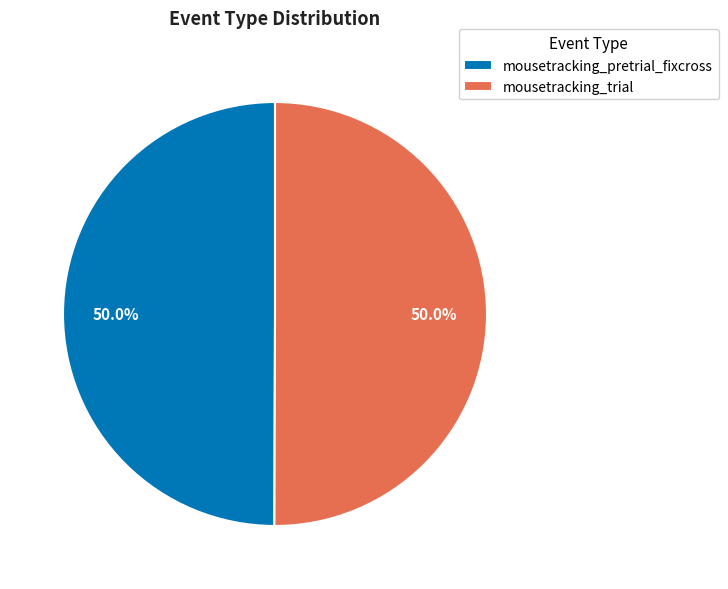

To the nearest percent, what is the combined percentage of mousetracking_trial and mousetracking_pretrial_fixcross?

100%